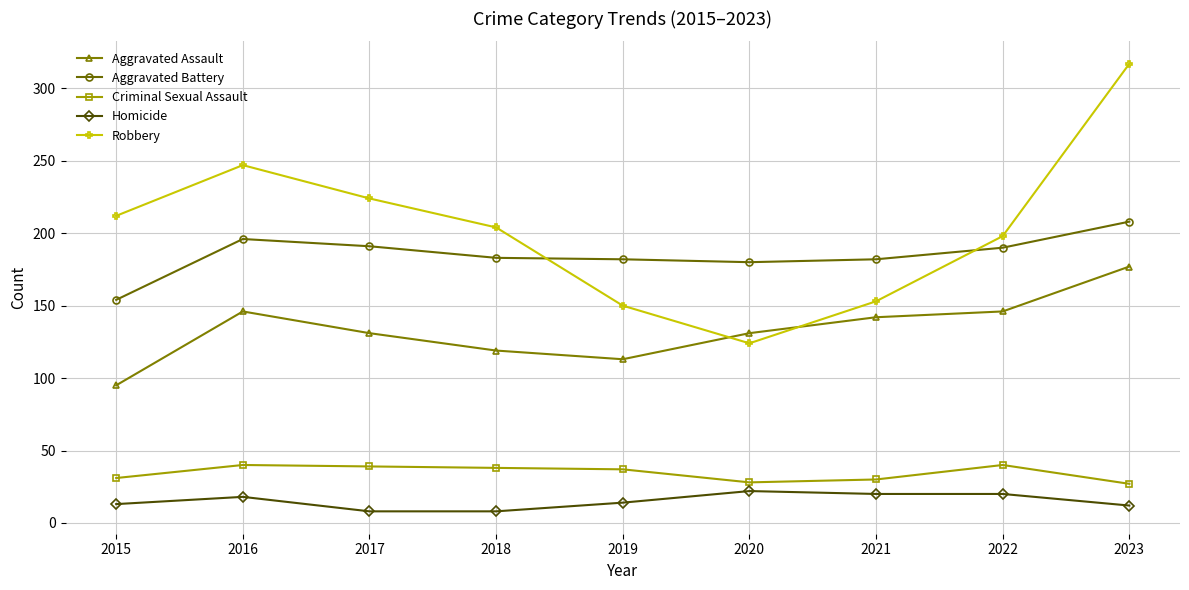

Which category has the lowest value in the Aggravated Assault series?

2015